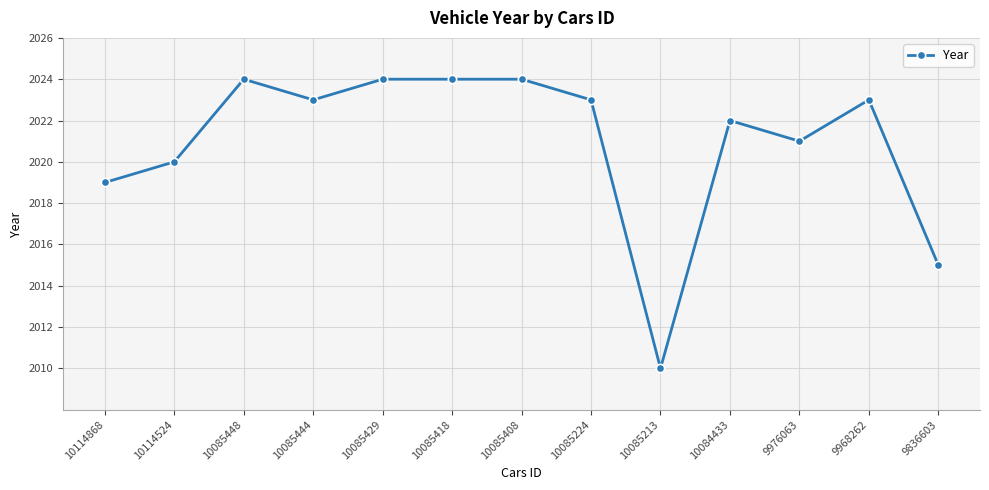

Does the chart have visible grid lines?

Yes